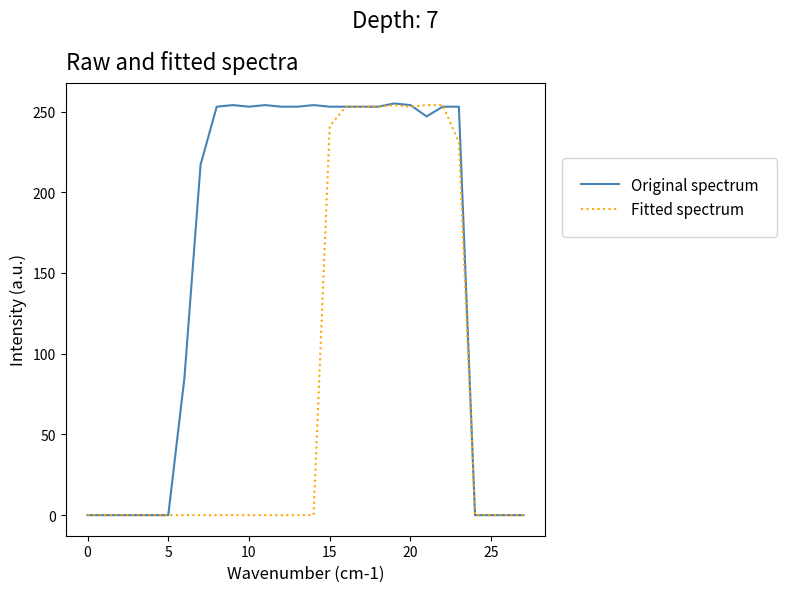

List the series in order of their overall mean, lowest first.

Fitted spectrum, Original spectrum